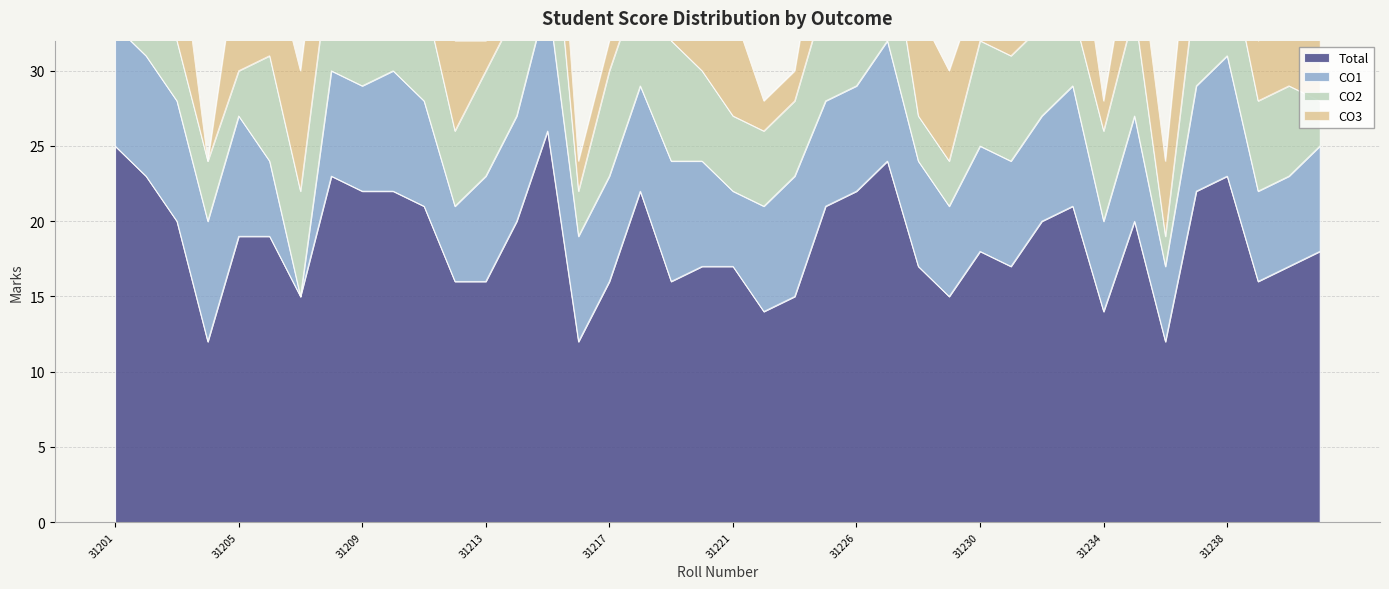

The value of Total at 31221 is 27. True or false?

False